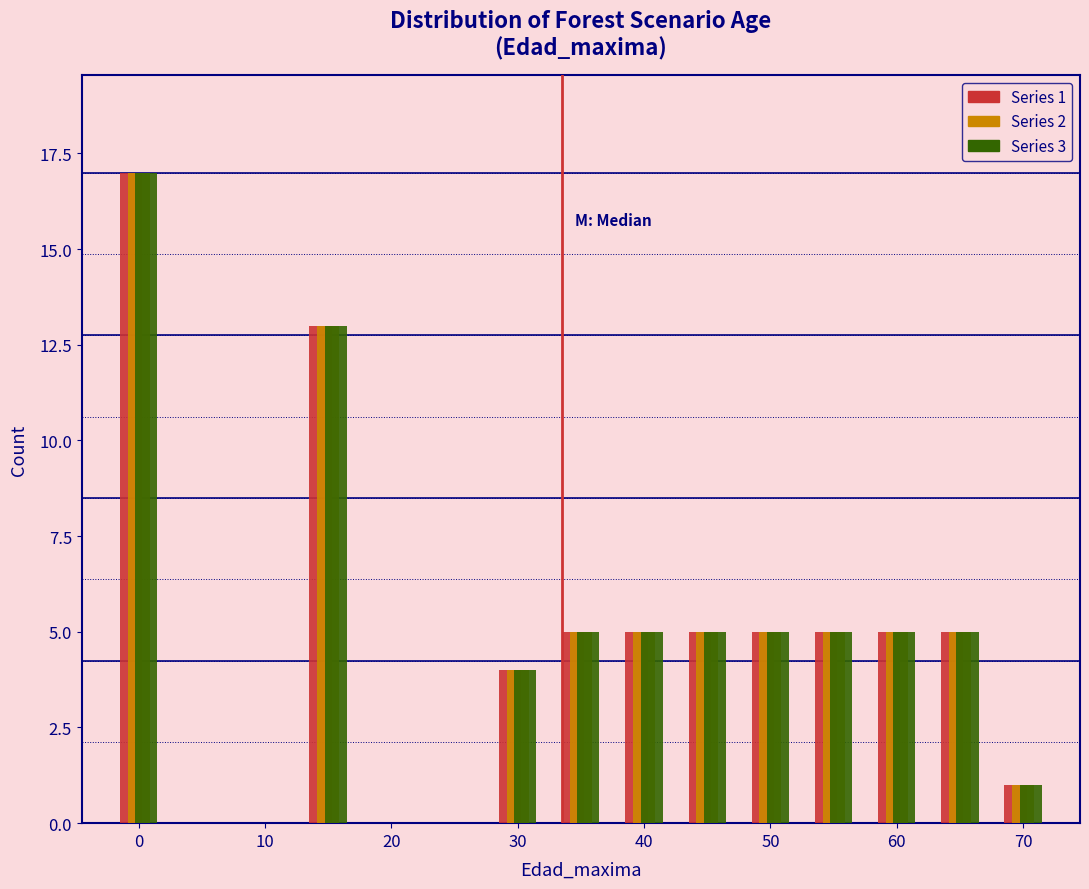

In the Series 1 series, which range on the x-axis has the tallest bar?

-2.5 to 2.5